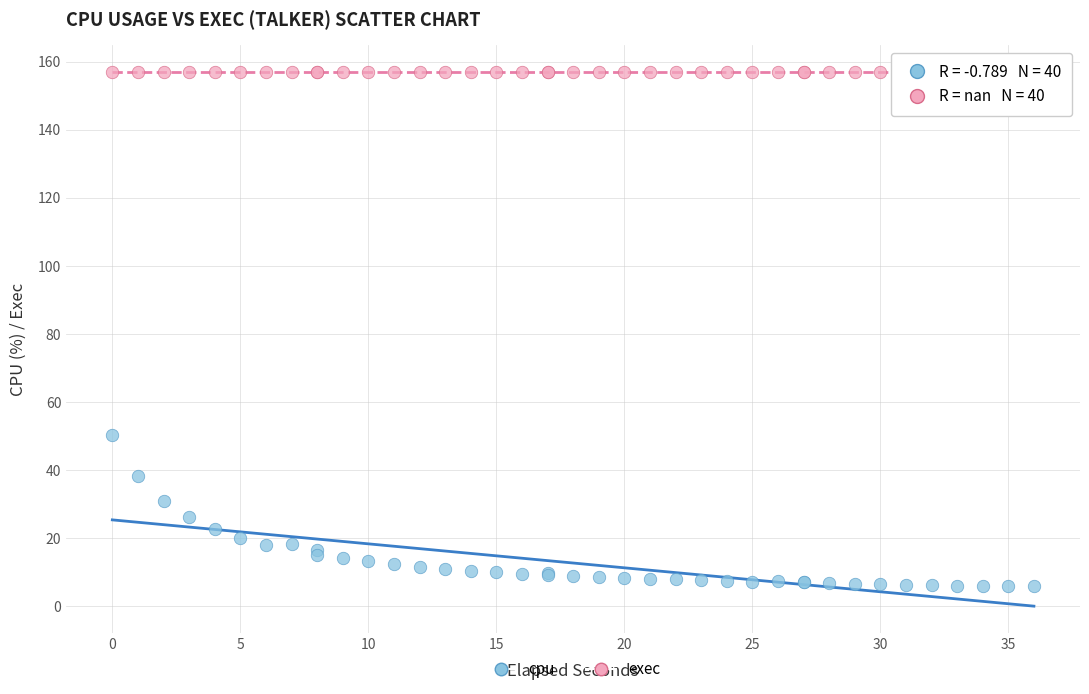

Across all series, what Y value is closest to 81?

50.3